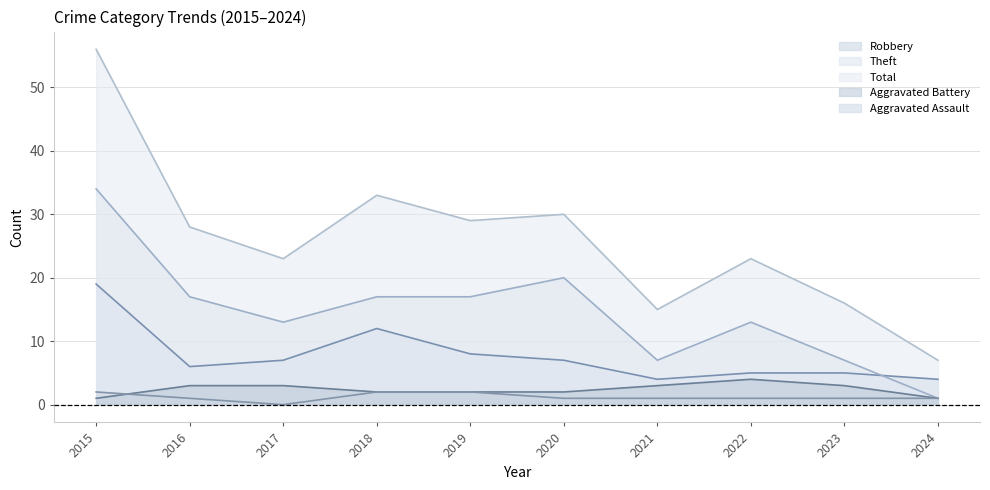

True or false: Robbery and Aggravated Battery intersect in this chart.

False